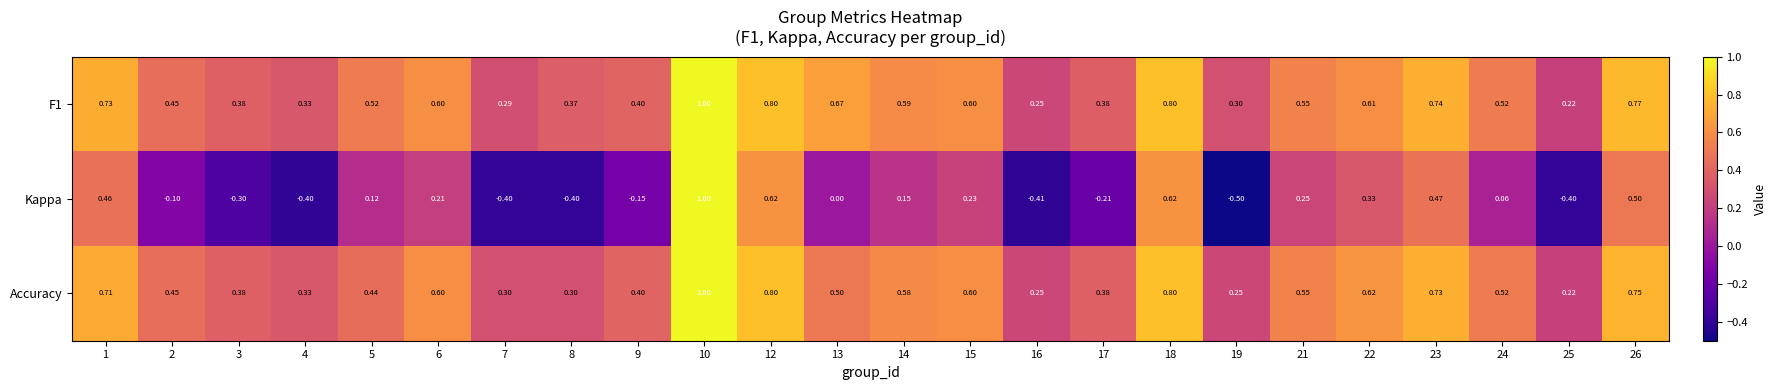

Which series has the widest spread of values?

Kappa